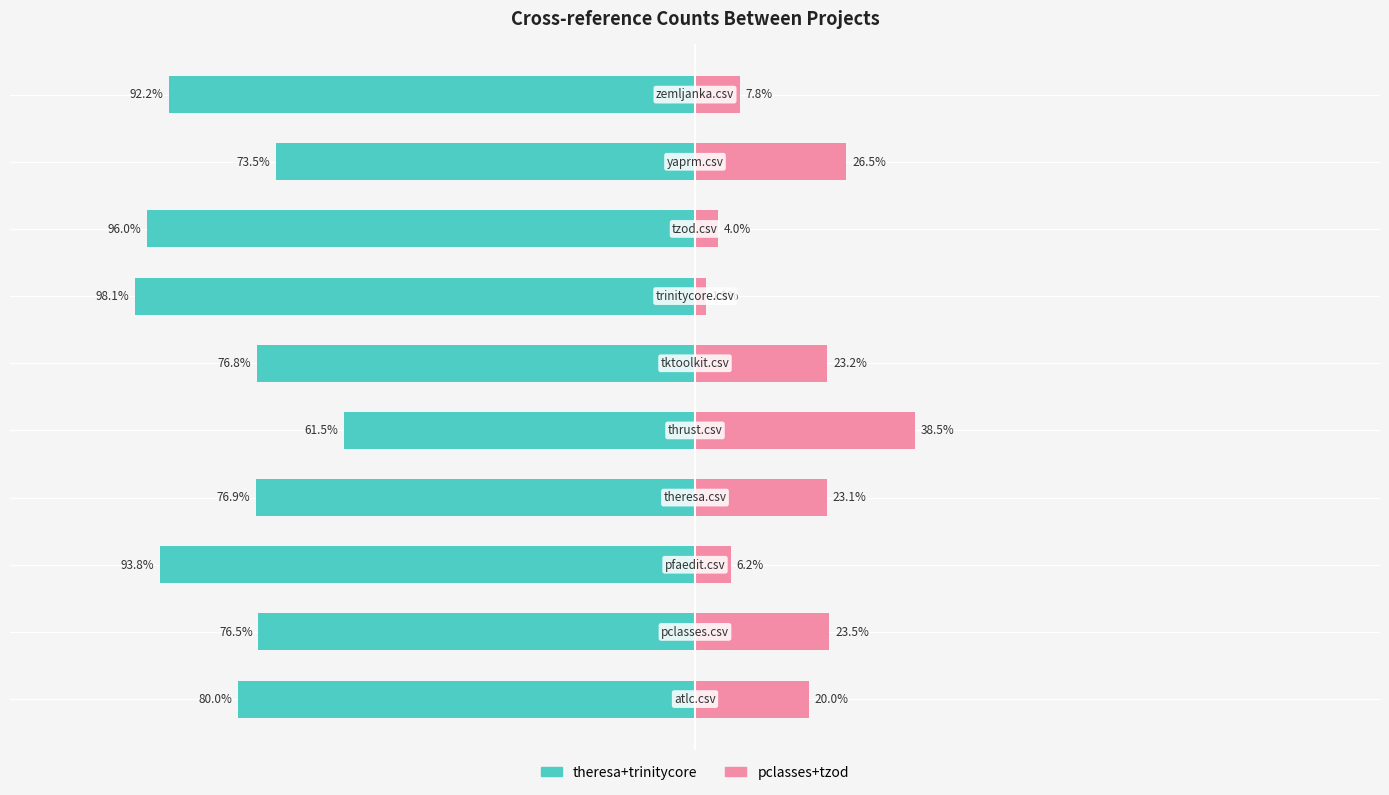

Which series changed the most between 7 and 9?

theresa+trinitycore